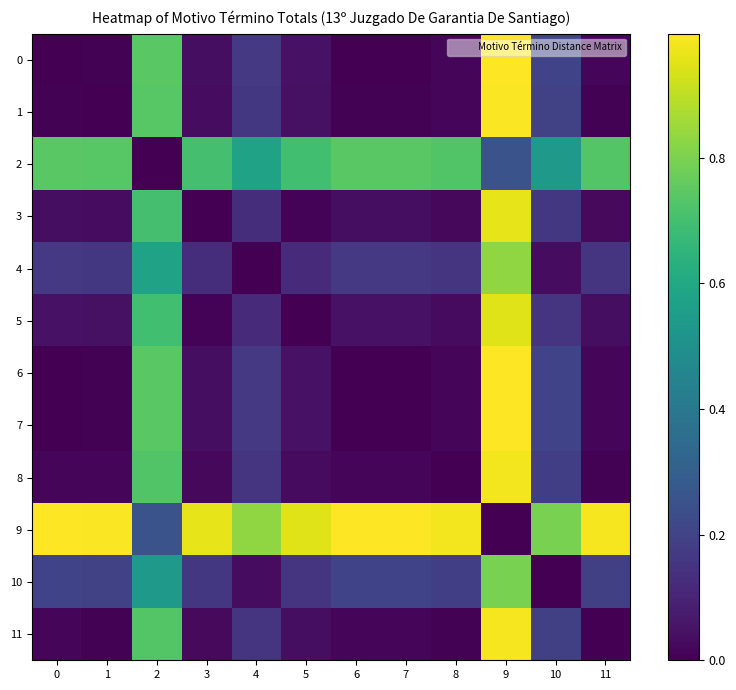

How many categories are shown in the chart?

12